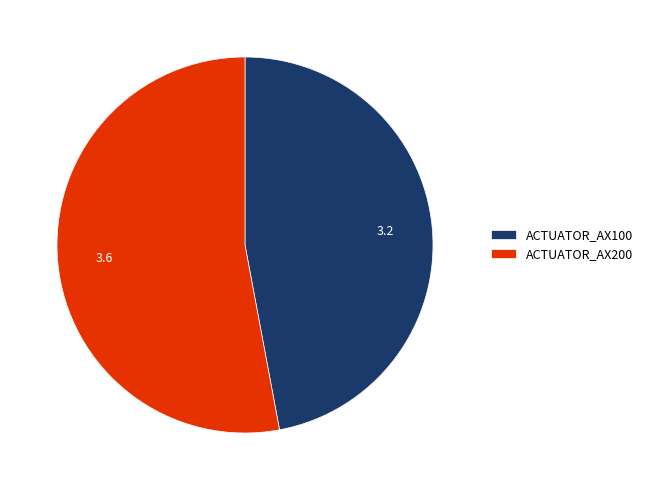

Which category has the biggest portion of the pie?

ACTUATOR_AX200